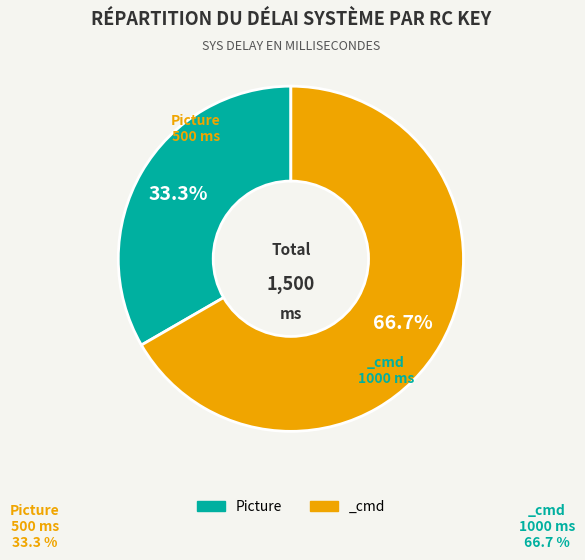

Between Picture and _cmd, which is larger?

_cmd